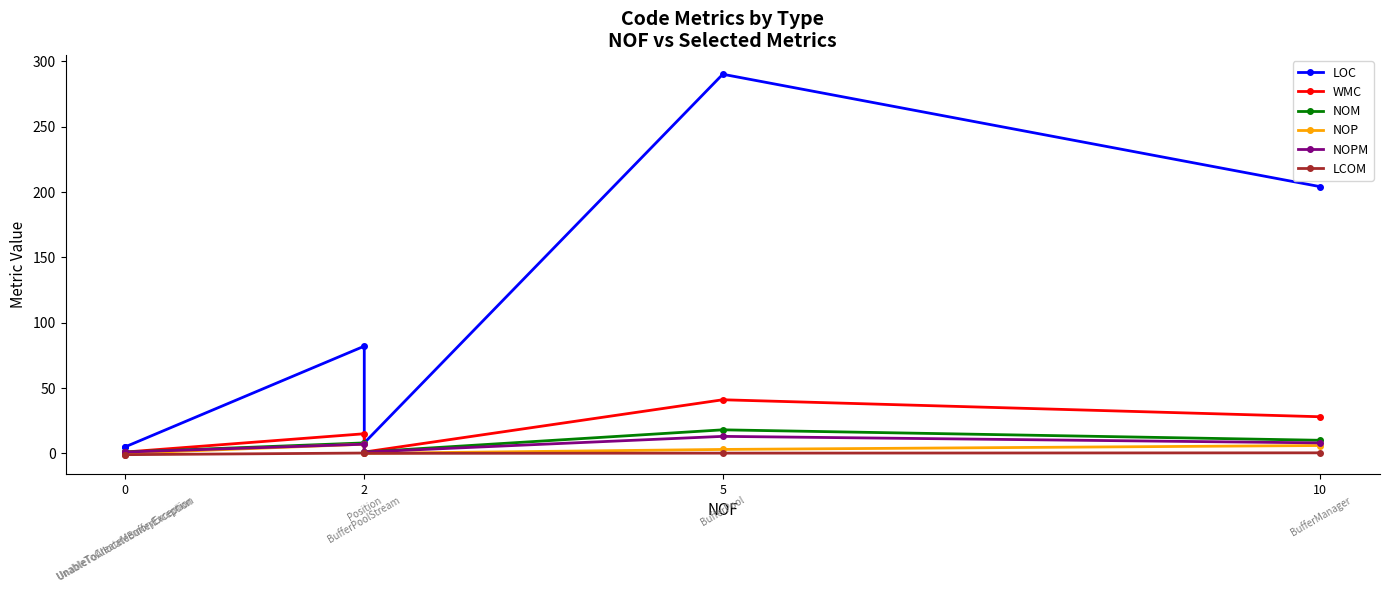

Is it true that LCOM equals -0.4 at 0?

False